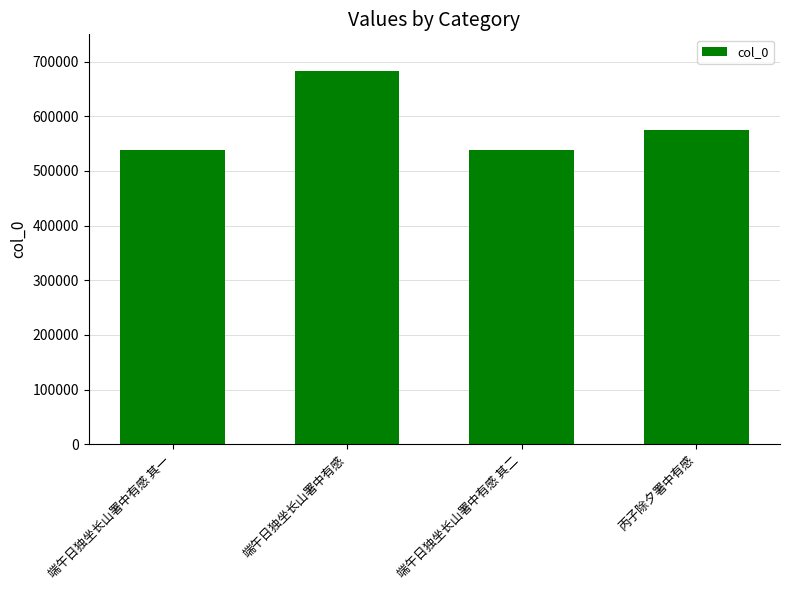

What is the sum of all values?

2334039